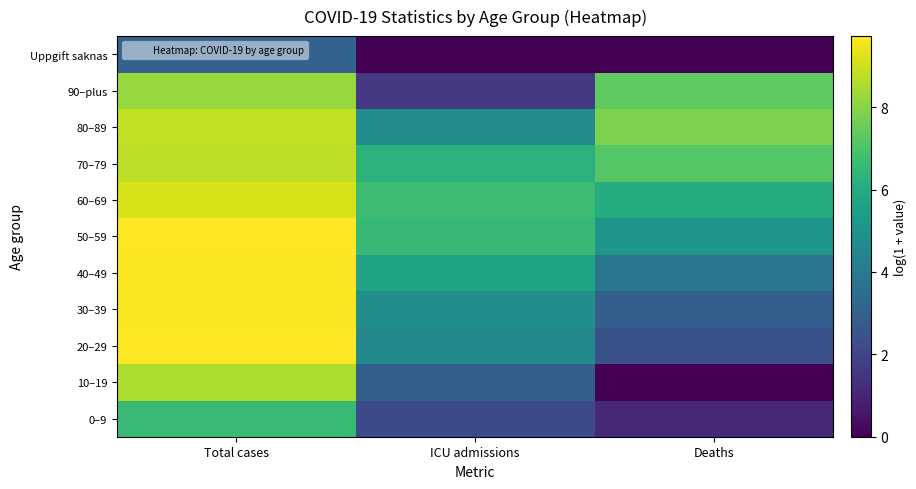

Which has a higher value, Total cases or Deaths?

Total cases